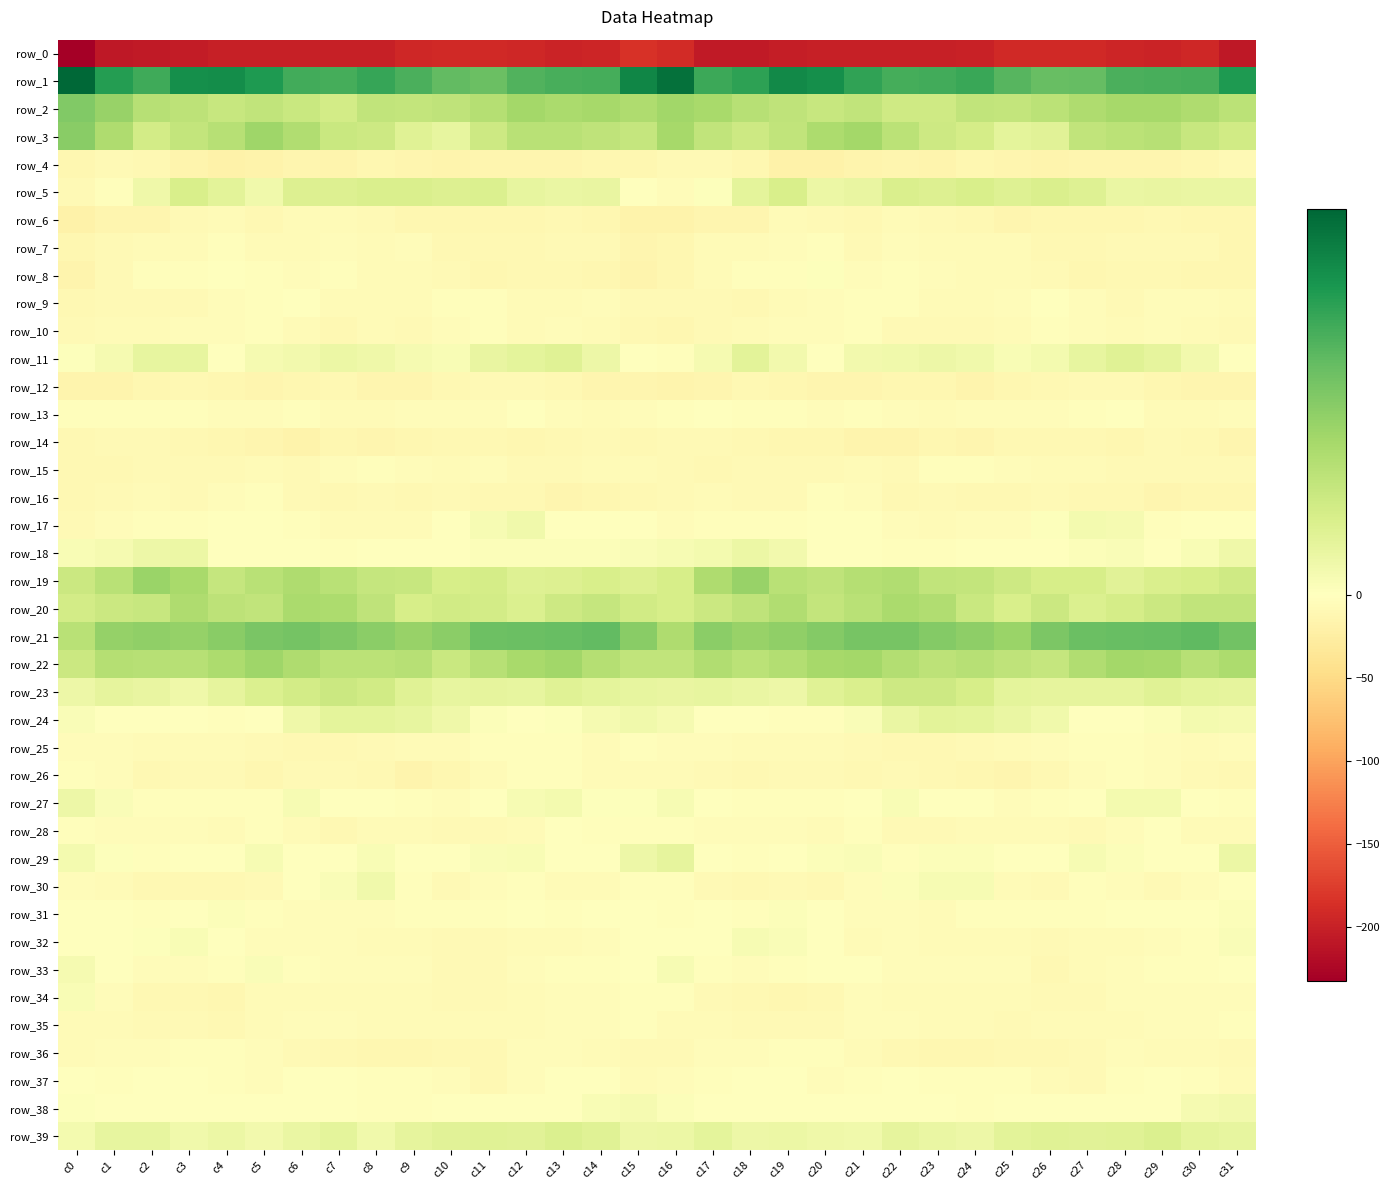

At which label is row_6 closest to -12?

c27